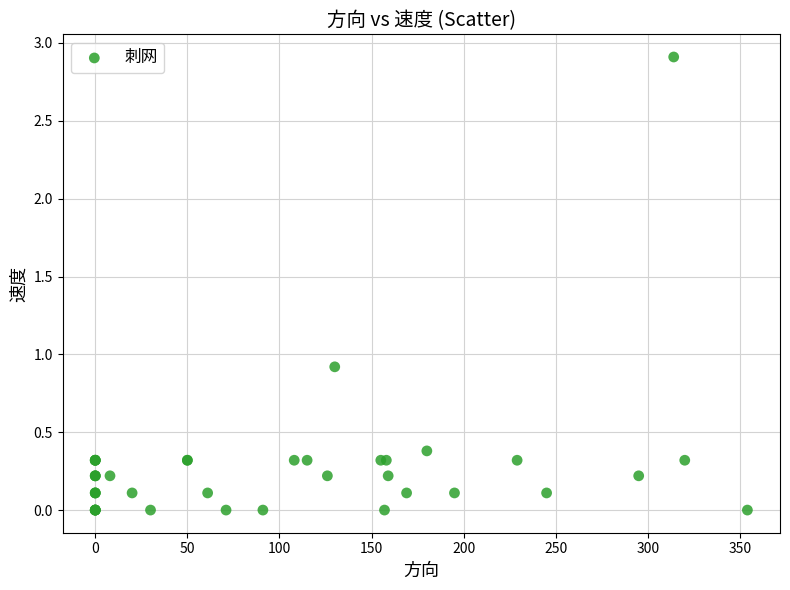

What Y value in the scatter plot is closest to 1?

0.9